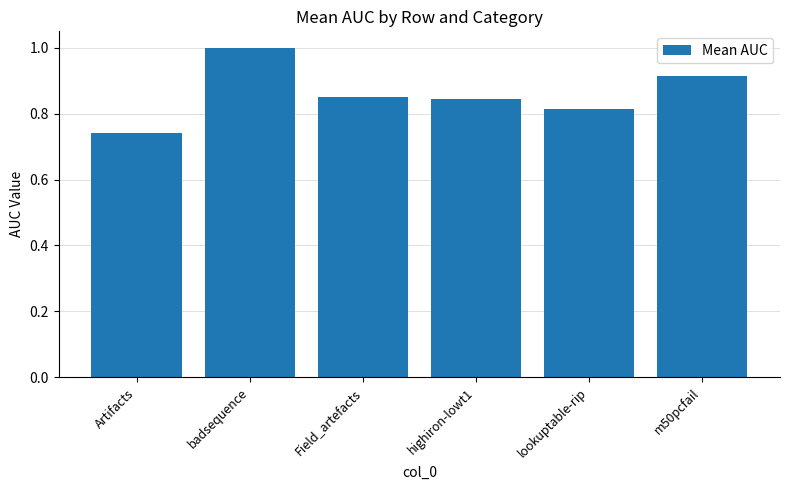

What is the change in value from Artifacts to Field_artefacts?

+0.1